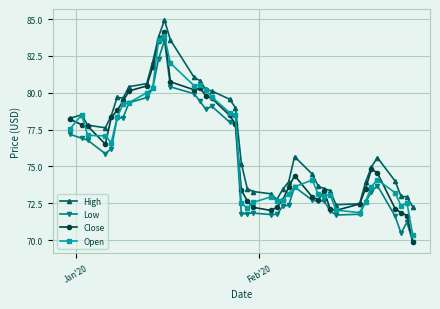

What is the value of the Low point at the 23rd from the left?

71.7